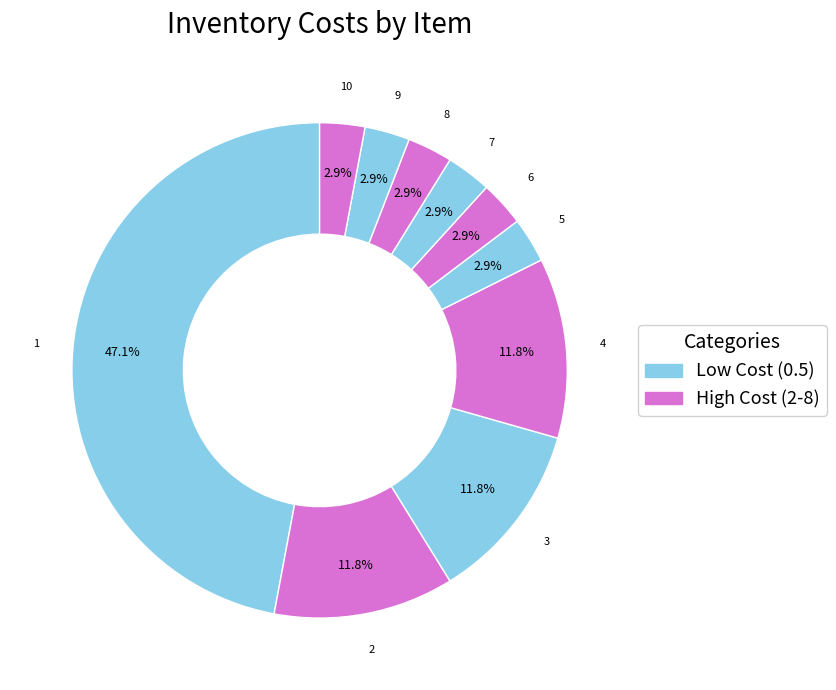

How many segments does this pie chart have?

10